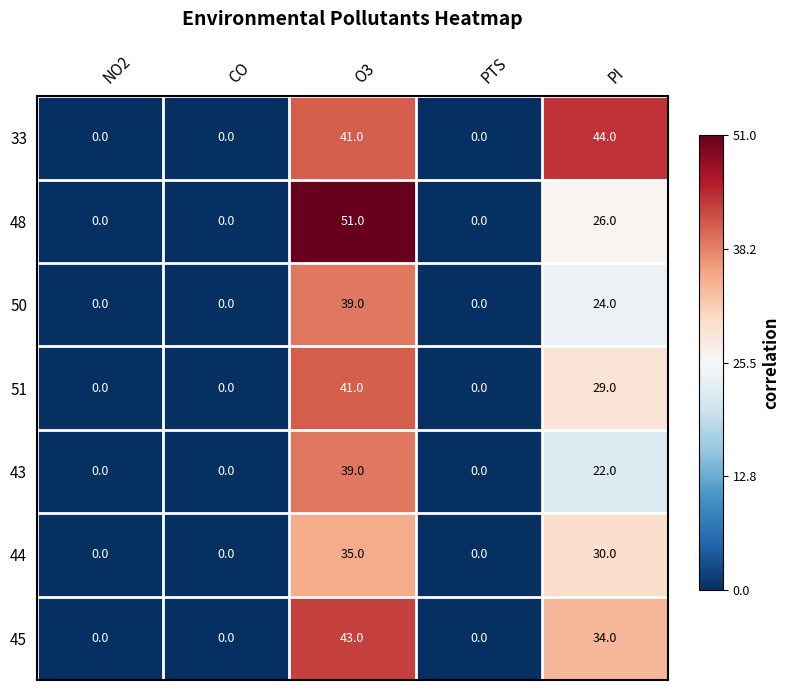

What is the difference between the 48 values at PI and O3?

25